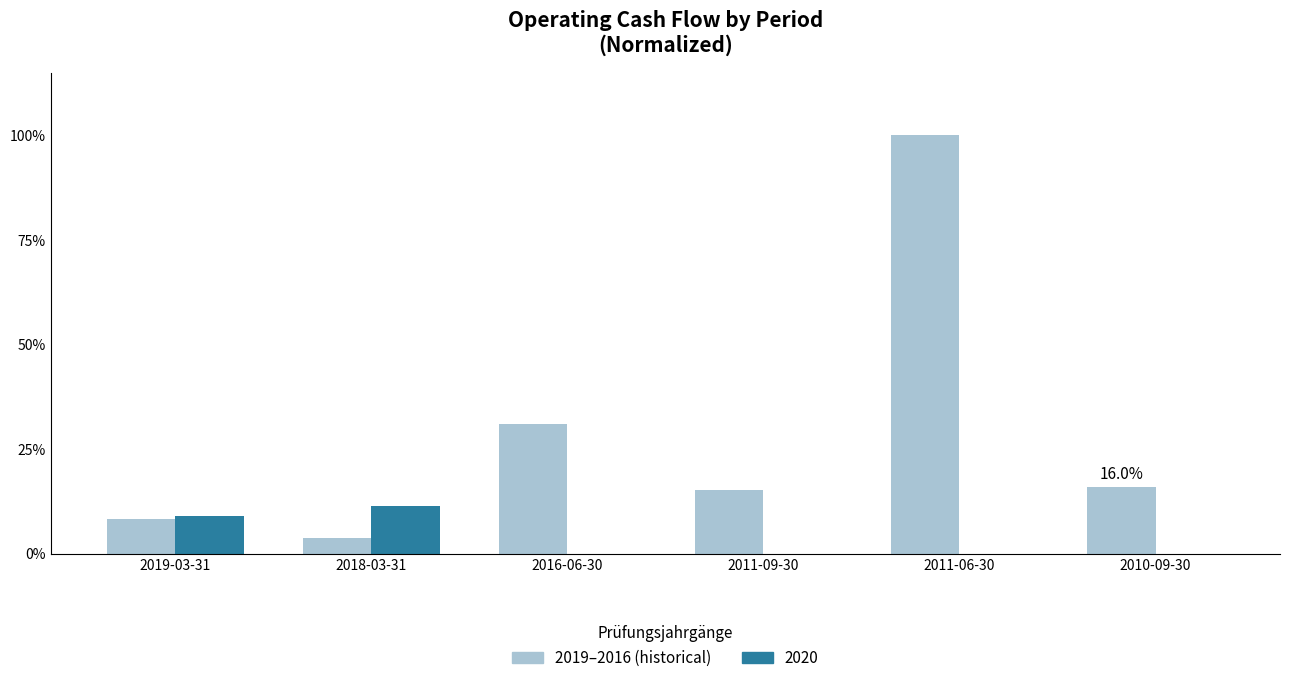

At which category is the sum across all series the highest?

2011-06-30